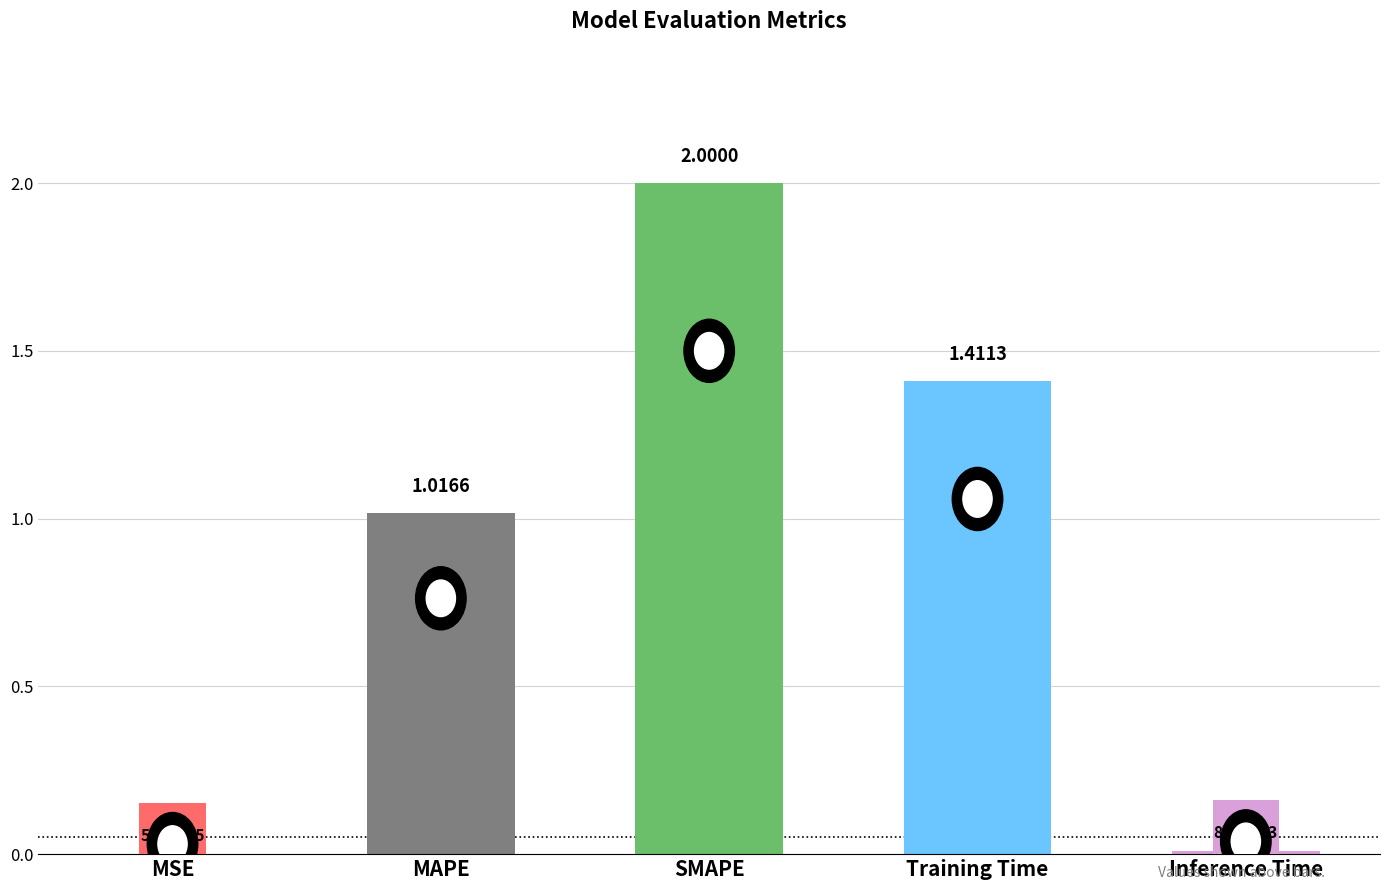

Is it true that the value at Training Time is 1.9?

False